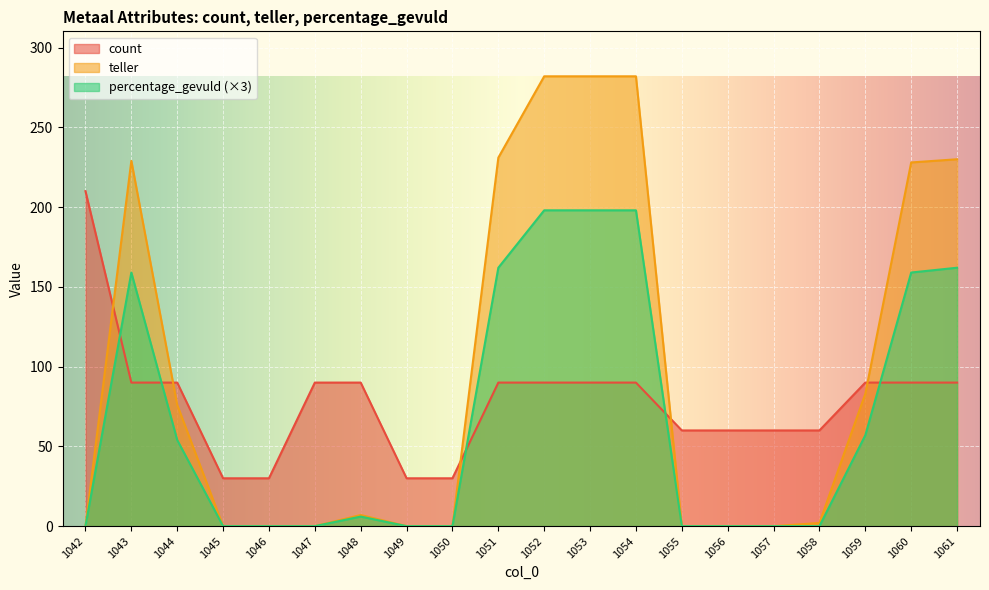

Reading right to left, what are all the values shown in this chart?

count: 1061=90	1060=90	1059=90	1058=60	1057=60	1056=60	1055=60	1054=90	1053=90	1052=90	1051=90	1050=30	1049=30	1048=90	1047=90	1046=30	1045=30	1044=90	1043=90	1042=210
teller: 1061=230	1060=228	1059=83	1058=2	1057=0	1056=0	1055=0	1054=282	1053=282	1052=282	1051=231	1050=0	1049=0	1048=7	1047=0	1046=0	1045=0	1044=76	1043=229	1042=0
percentage_gevuld: 1061=162	1060=159	1059=57	1058=0	1057=0	1056=0	1055=0	1054=198	1053=198	1052=198	1051=162	1050=0	1049=0	1048=6	1047=0	1046=0	1045=0	1044=54	1043=159	1042=0